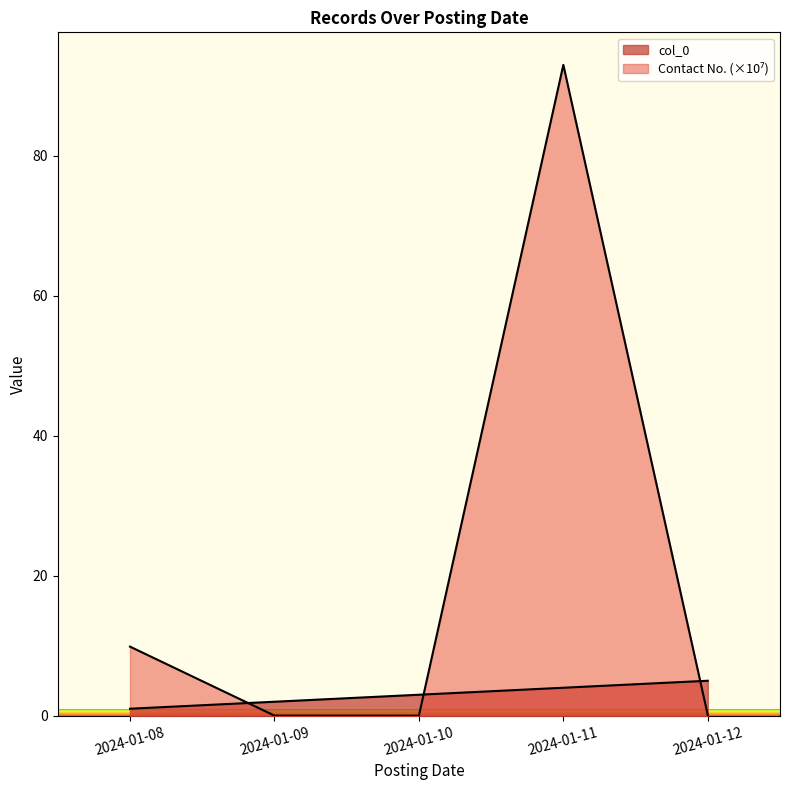

How many lines are shown in the chart?

2